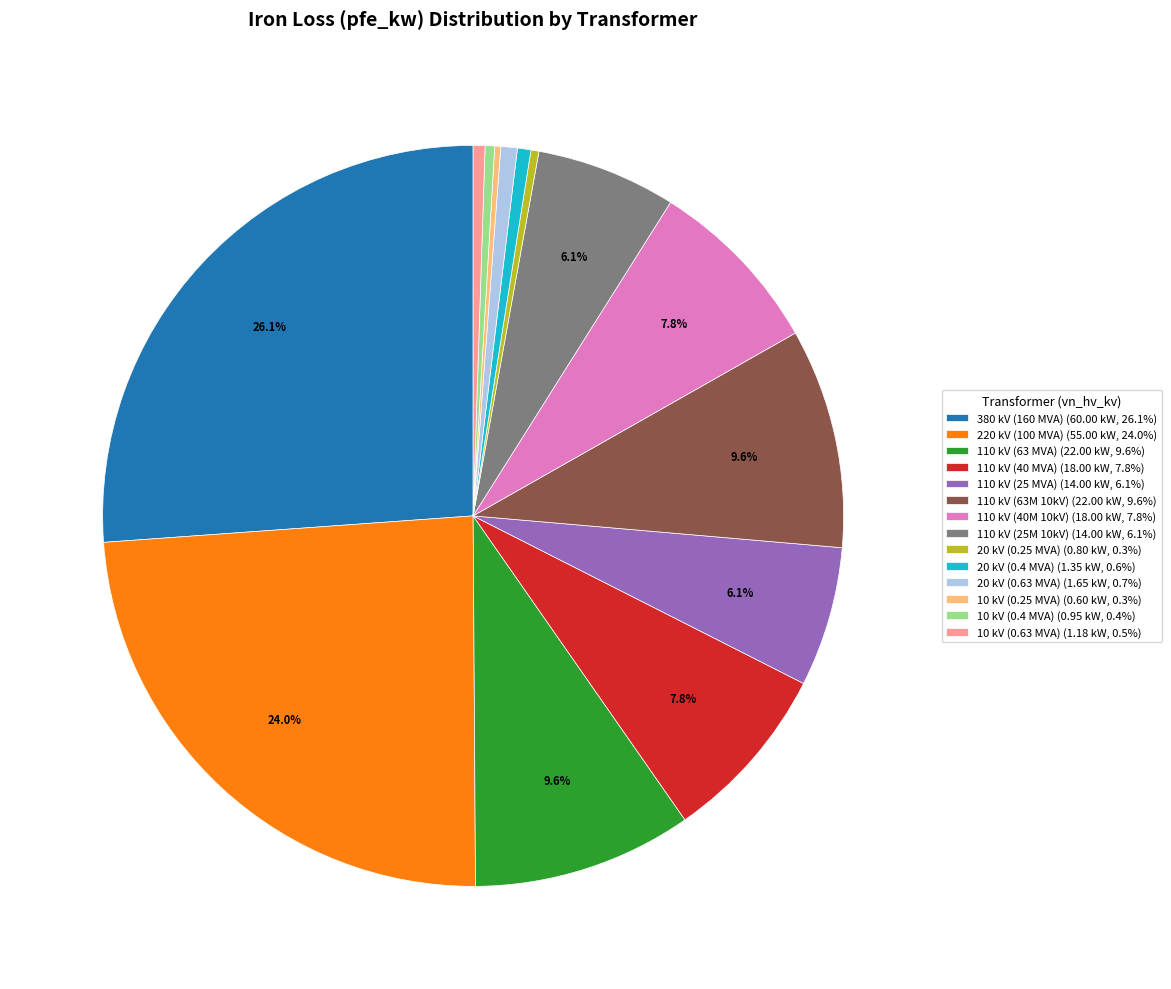

To the nearest percent, what is the difference between the largest and smallest slice percentages?

26%